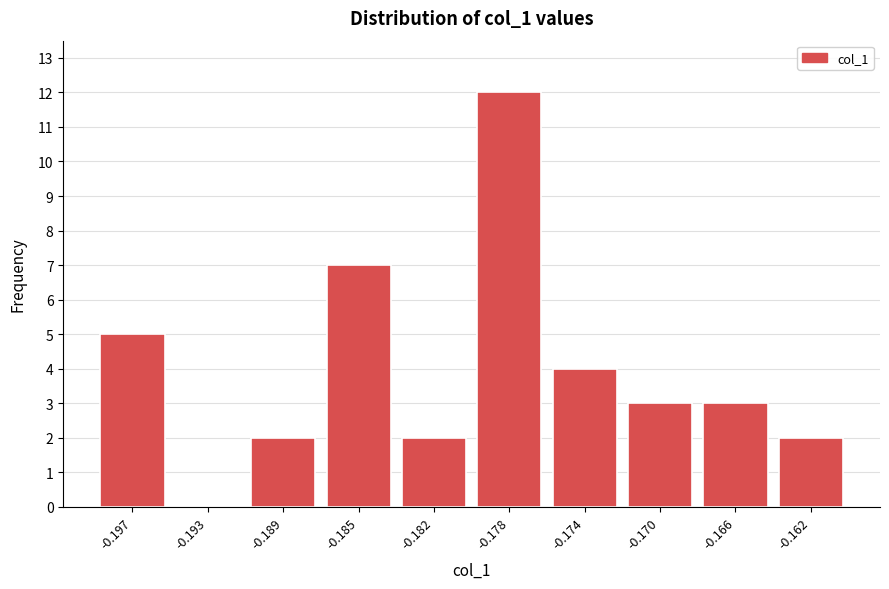

Reading right to left, transcribe all the data shown in this chart.

-0.162=2	-0.166=3	-0.170=3	-0.174=4	-0.178=12	-0.182=2	-0.185=7	-0.189=2	-0.193=0	-0.197=5